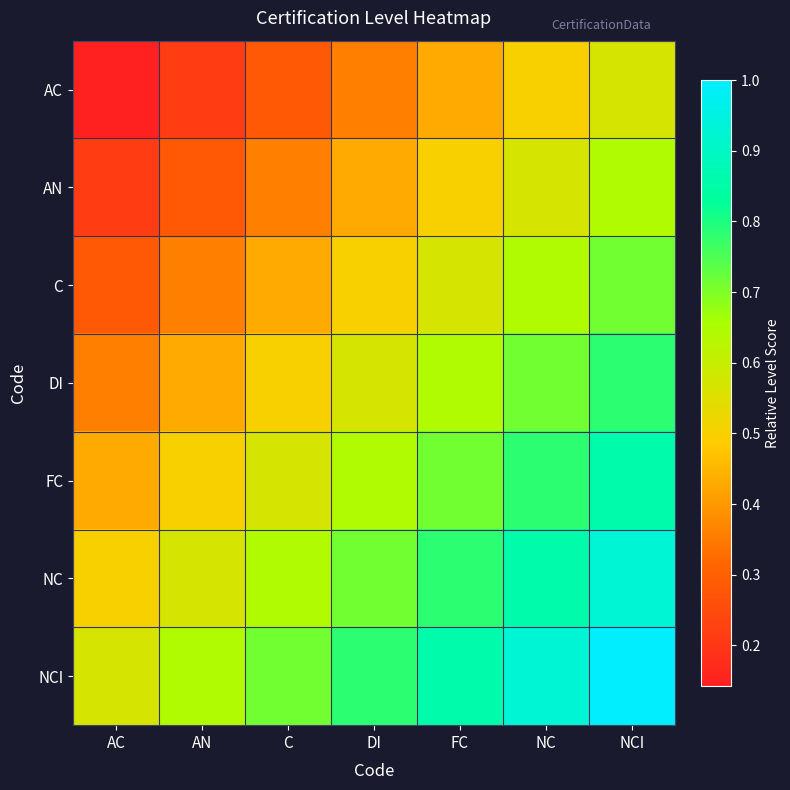

Reading left to right, extract all data points from this chart.

AC: AC=0.1	AN=0.2	C=0.3	DI=0.4	FC=0.4	NC=0.5	NCI=0.6
AN: AC=0.2	AN=0.3	C=0.4	DI=0.4	FC=0.5	NC=0.6	NCI=0.6
C: AC=0.3	AN=0.4	C=0.4	DI=0.5	FC=0.6	NC=0.6	NCI=0.7
DI: AC=0.4	AN=0.4	C=0.5	DI=0.6	FC=0.6	NC=0.7	NCI=0.8
FC: AC=0.4	AN=0.5	C=0.6	DI=0.6	FC=0.7	NC=0.8	NCI=0.9
NC: AC=0.5	AN=0.6	C=0.6	DI=0.7	FC=0.8	NC=0.9	NCI=0.9
NCI: AC=0.6	AN=0.6	C=0.7	DI=0.8	FC=0.9	NC=0.9	NCI=1.0